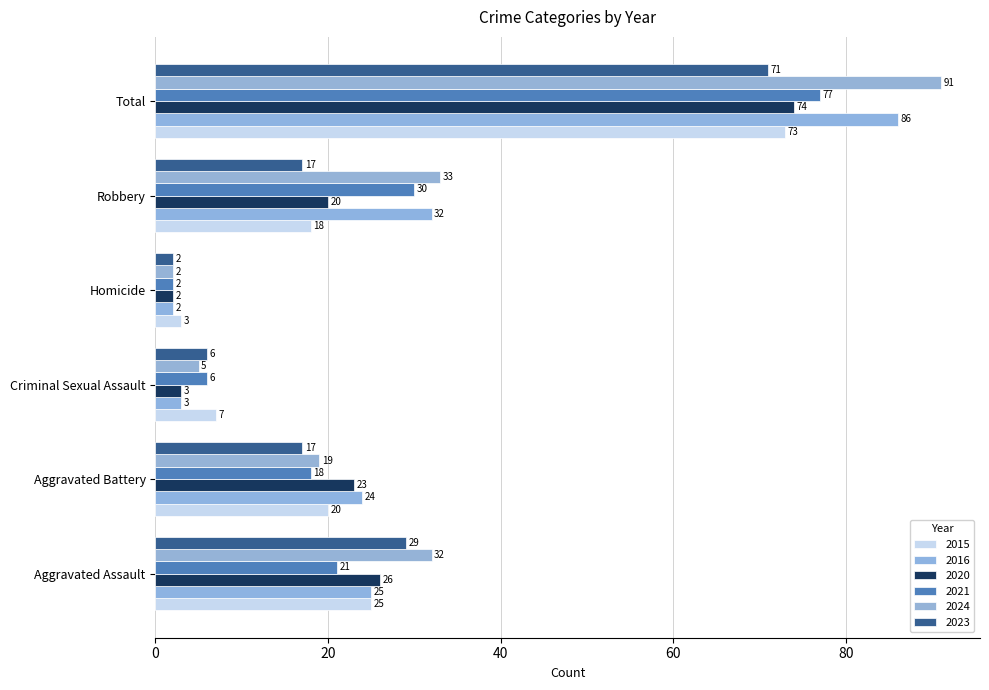

How many distinct data groups are displayed?

6